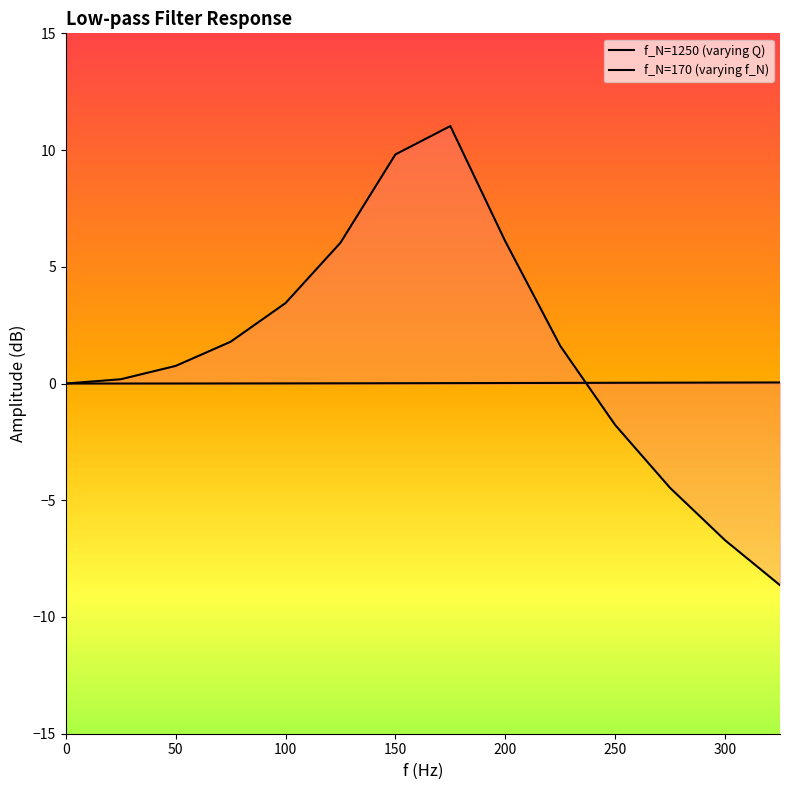

Reading right to left, list all the values displayed in this chart.

f_N=1250 (varying Q): 0.0	0.0	0.0	0.0	0.0	0.0	0.0	0.0	0.0	0.0	0.0	0.0	0.0	0.0
f_N=170 (varying f_N): -8.6	-6.7	-4.5	-1.8	1.6	6.1	11.0	9.8	6.0	3.4	1.8	0.8	0.2	0.0